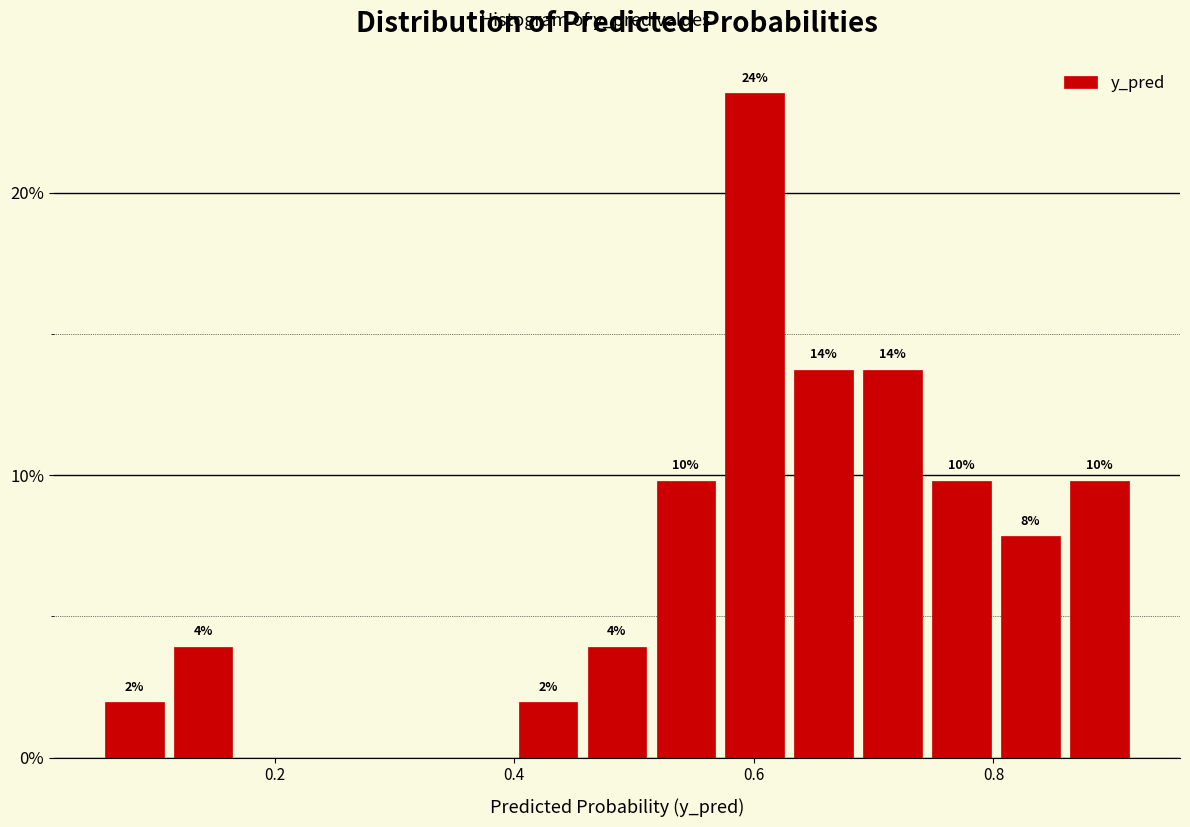

Read against the x-axis, roughly where is the centre of the tallest bar?

0.60